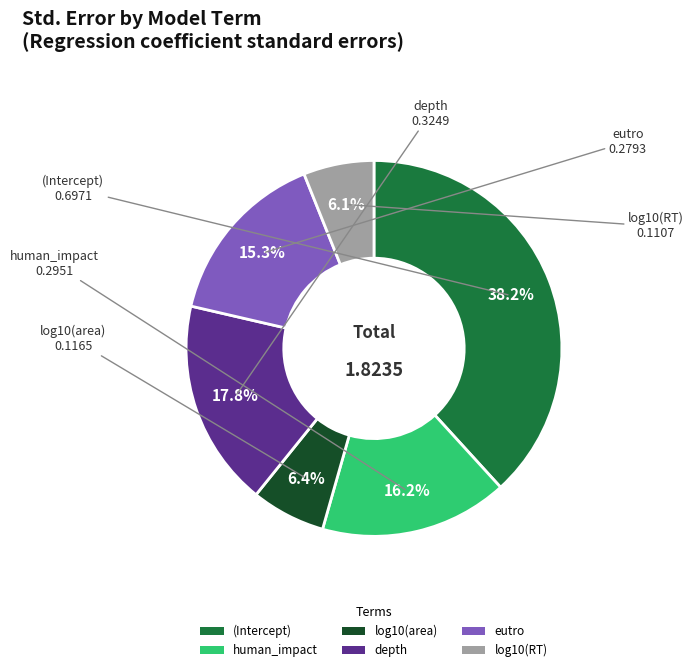

What is the total percentage of eutro and log10(area)?

21.7%